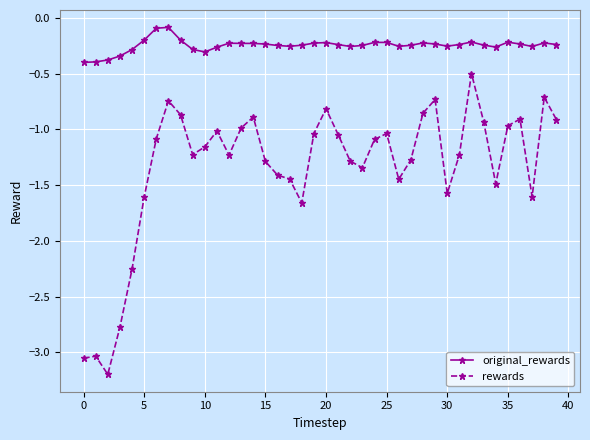

True or false: original_rewards has more than 1 interior local peaks.

True